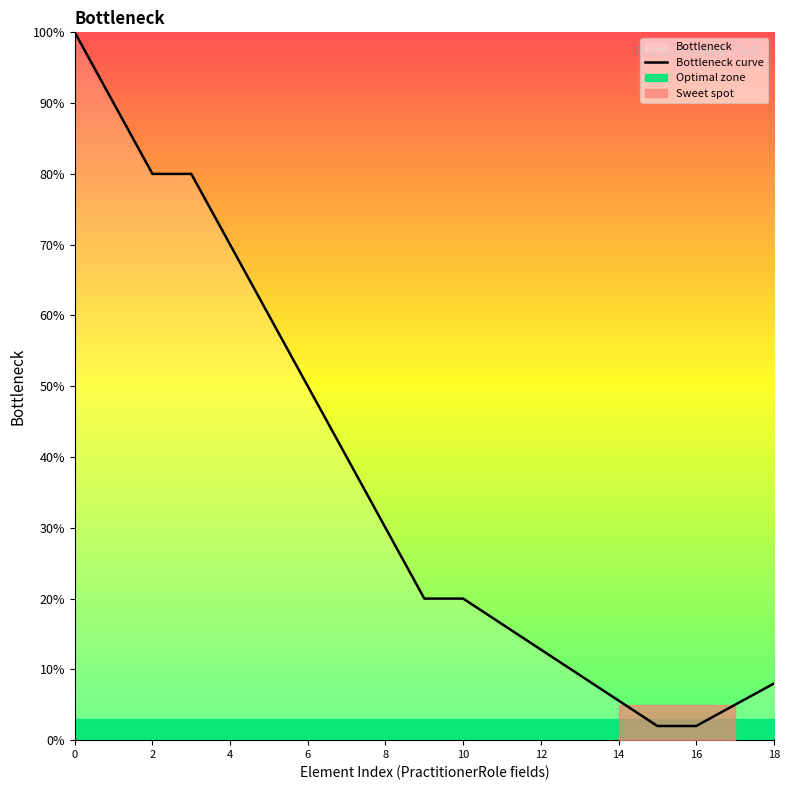

What is the maximum value for Bottleneck curve?

100.0